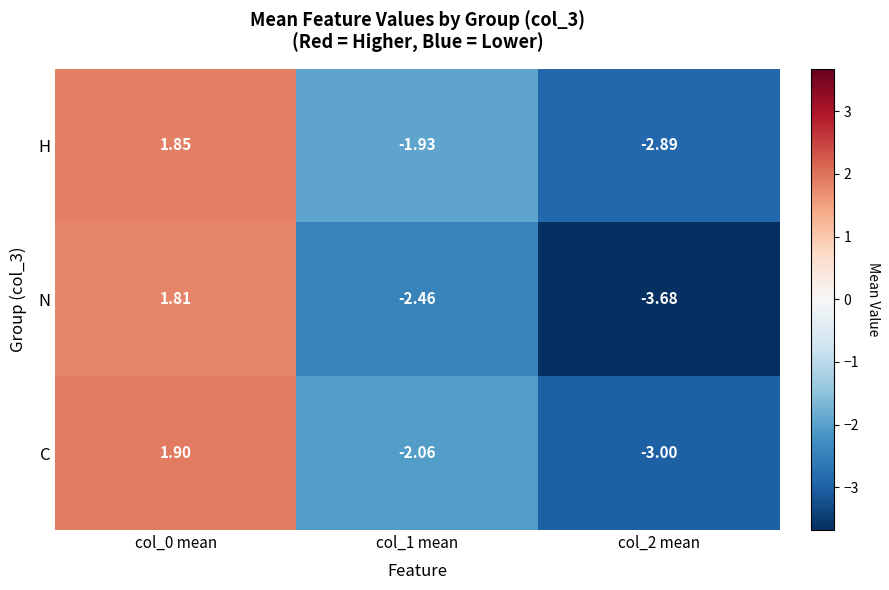

Rank the series by their maximum value, from highest to lowest.

C, H, N